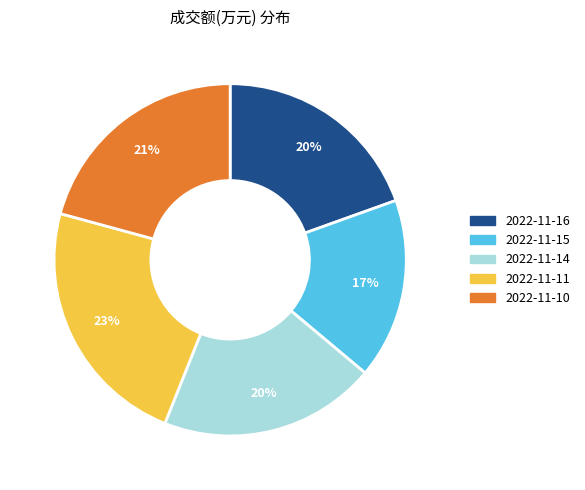

Does 2022-11-10 account for over 50% of the chart?

No